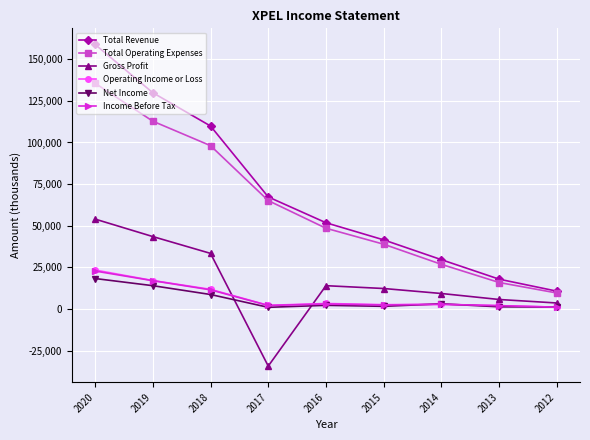

Which series ends up on top after the final intersection of Income Before Tax and Net Income?

Net Income